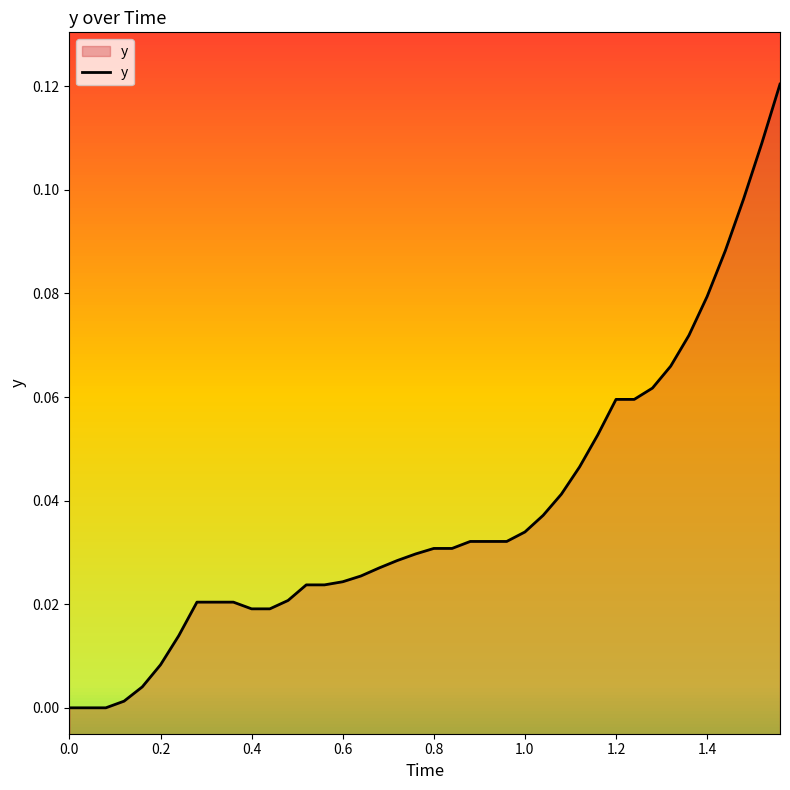

How many values are above zero?

37